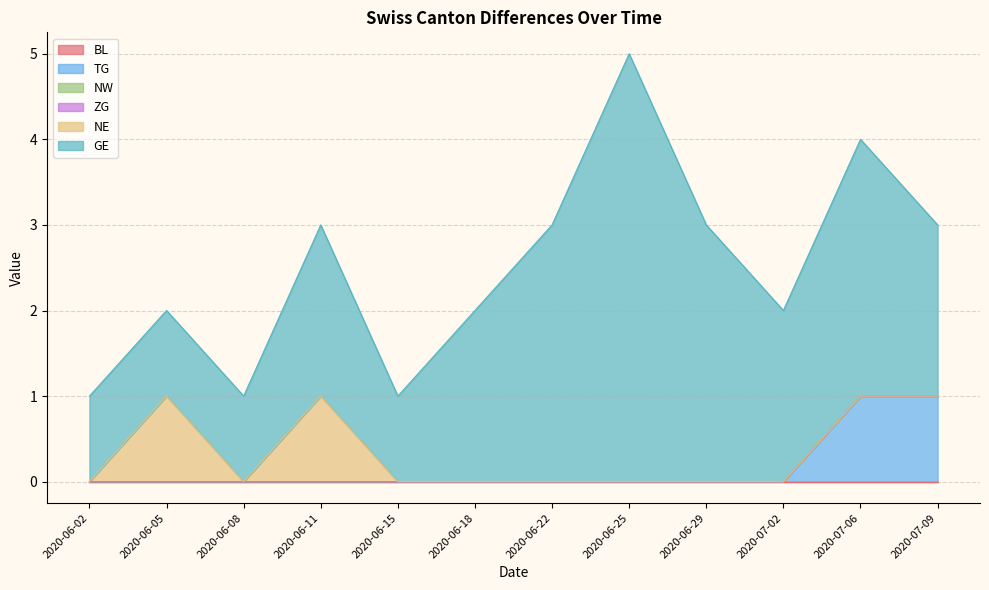

How many data points does each series have?

12